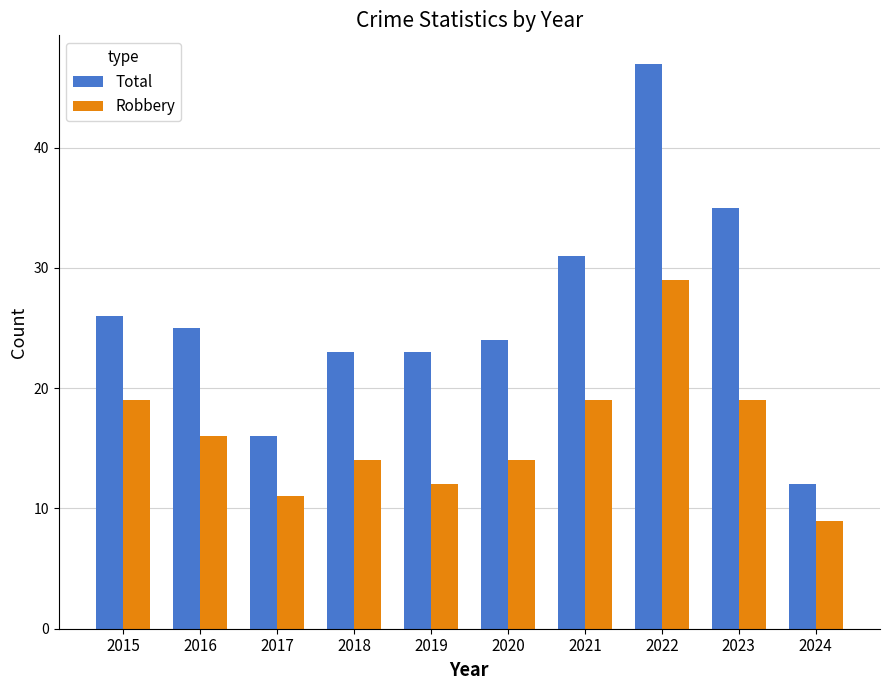

Where is Total nearest to the value 29?

2021